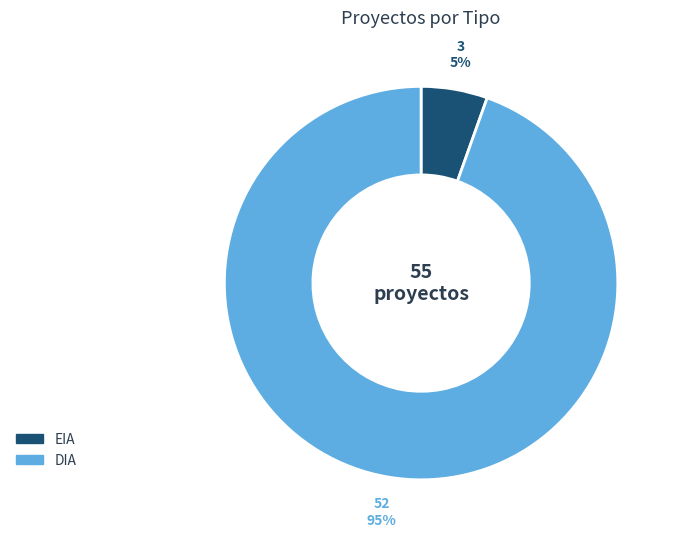

Which category has the smallest portion of the pie?

EIA